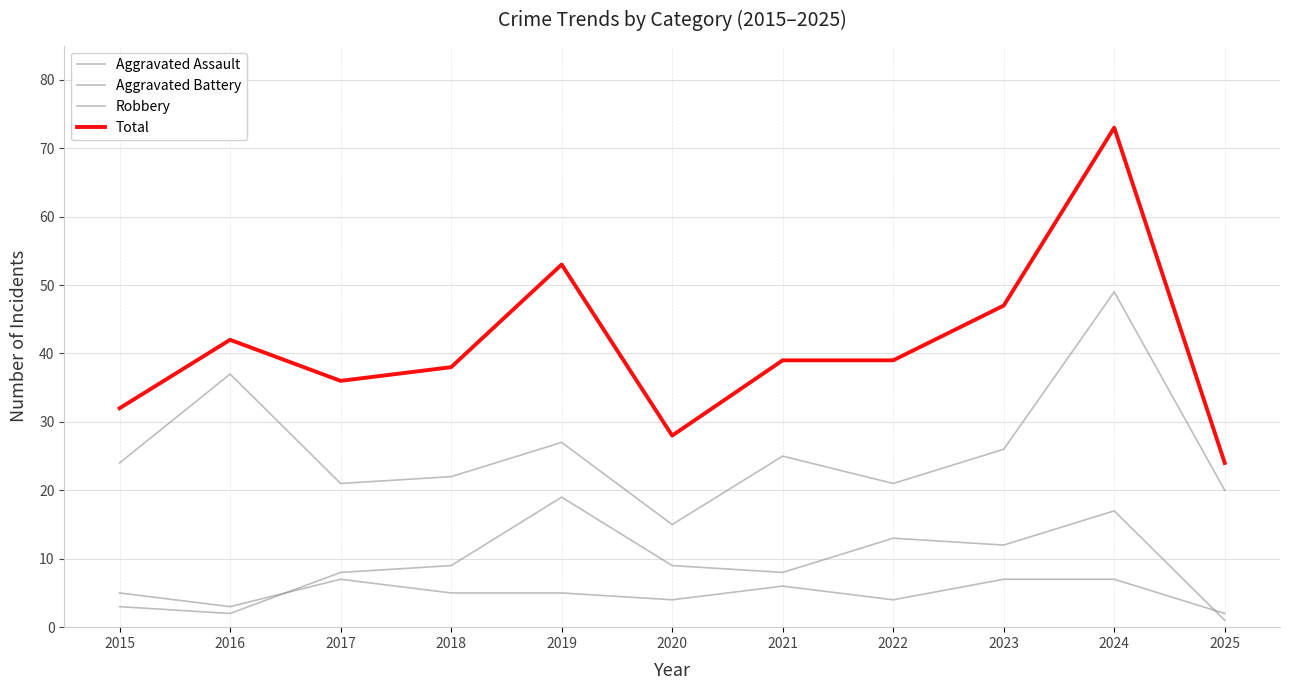

How many lines are shown in the chart?

4